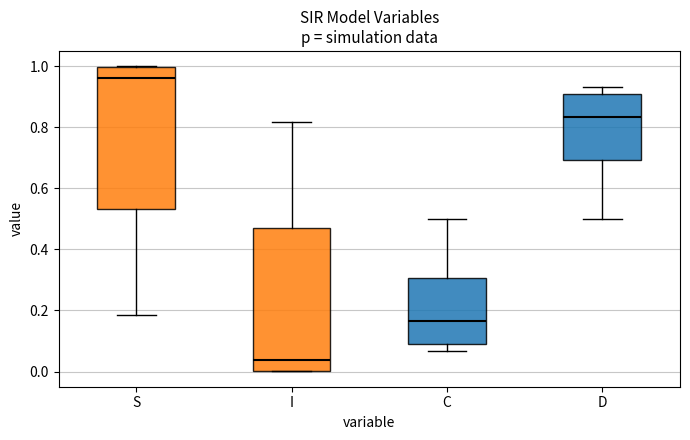

Reading left to right, read every box against the y-axis: the position of its median line, the range the box covers, and the ends of its whiskers. The values are not printed on the chart, so give them approximately, as read against the axis.

S: median 0.96, box 0.54 to 1.00, whiskers 0.18 to 1.00
I: median 0.04, box 0.00 to 0.46, whiskers 0.00 to 0.82
C: median 0.16, box 0.10 to 0.30, whiskers 0.06 to 0.50
D: median 0.84, box 0.70 to 0.90, whiskers 0.50 to 0.94